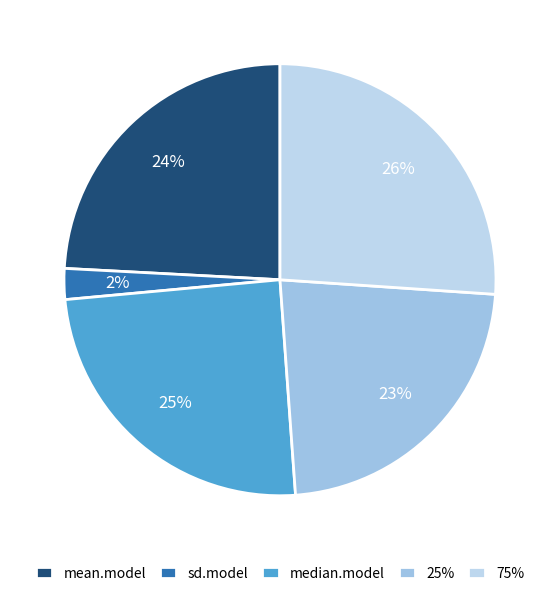

Count the number of slices in the pie.

5